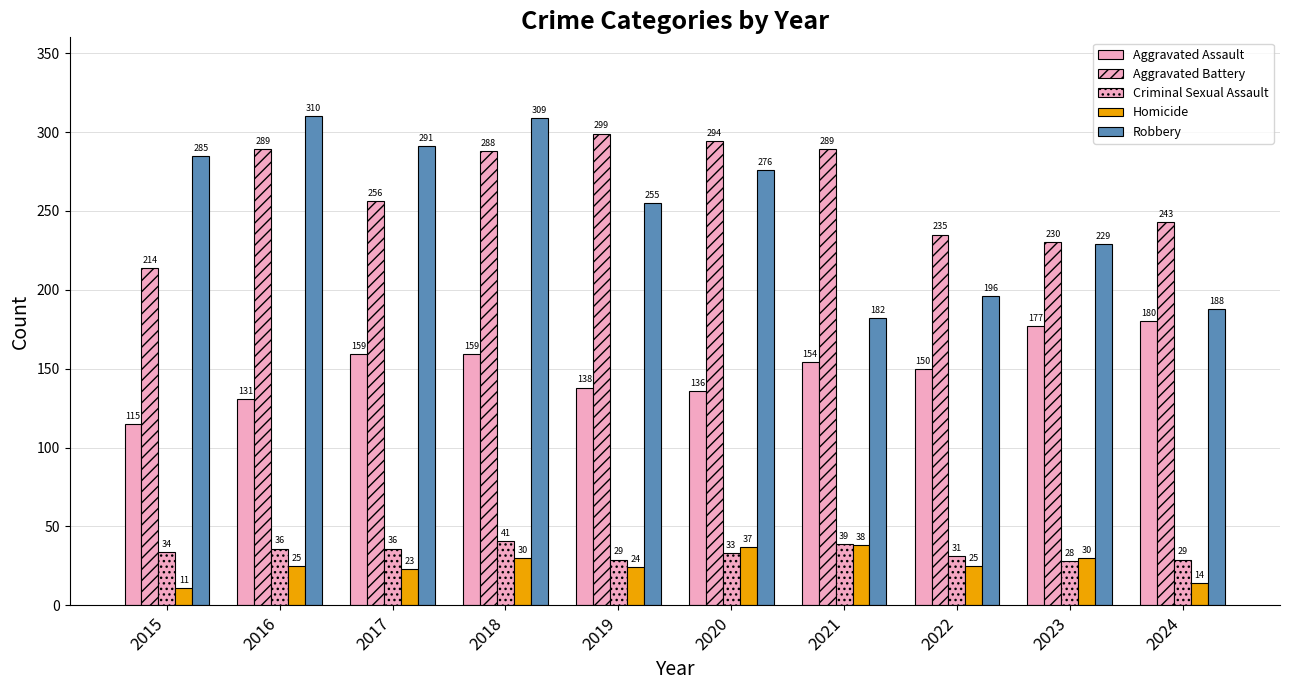

How many series are shown in this chart?

5